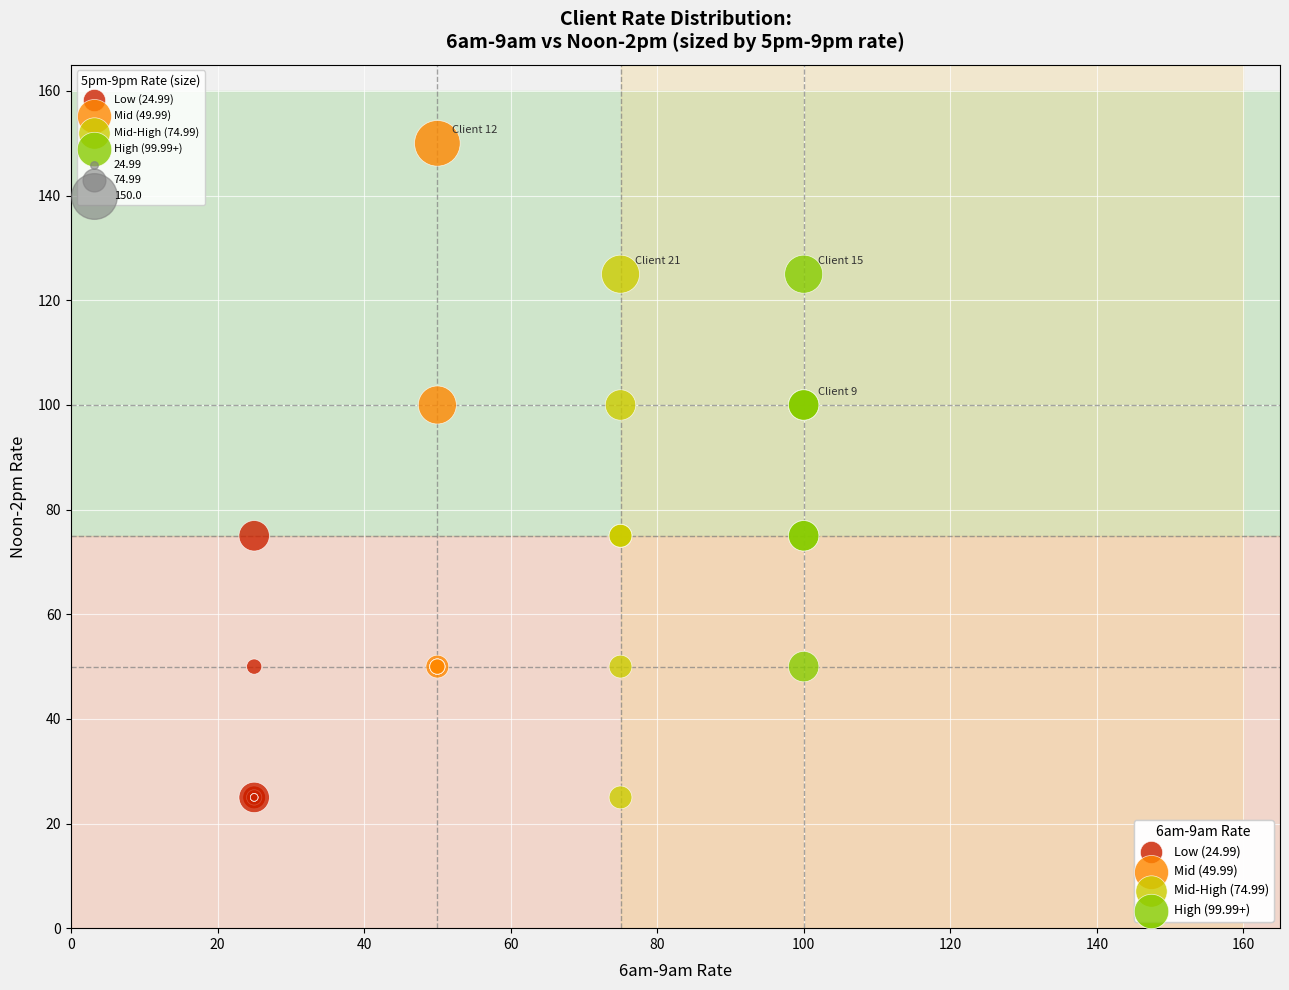

Which series reaches the maximum Y coordinate?

Mid (49.99)